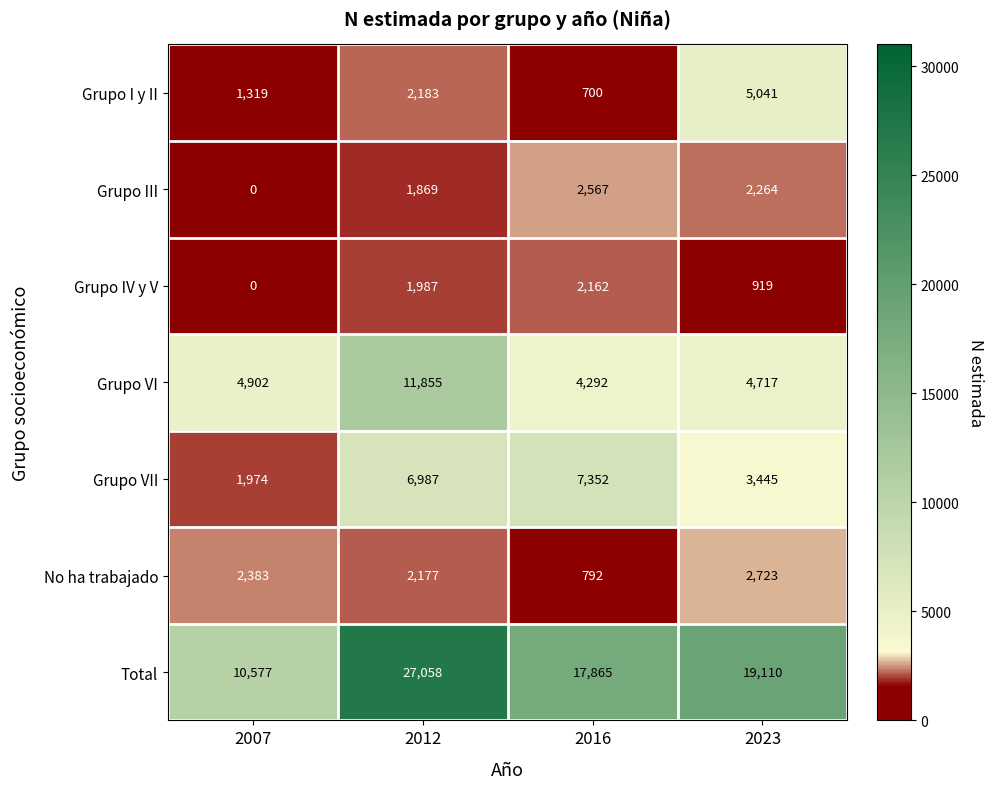

What value does the Total series have at 2023, to the nearest 100?

19100